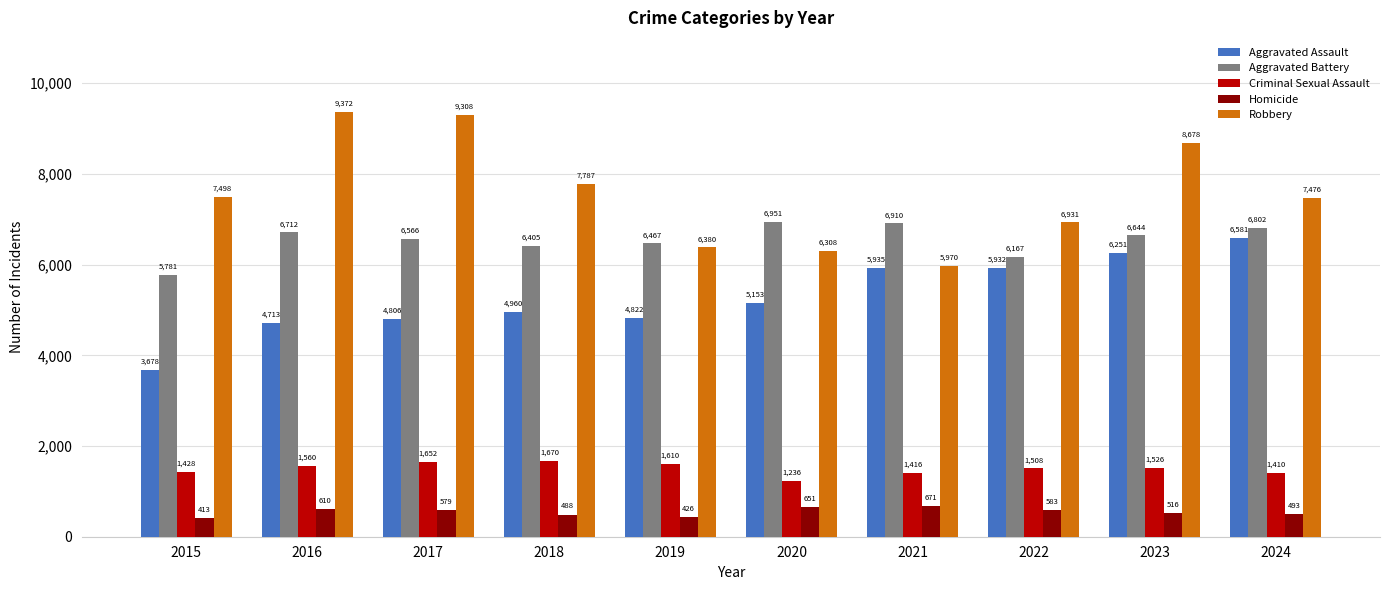

At which label is Aggravated Assault closest to 5129?

2020